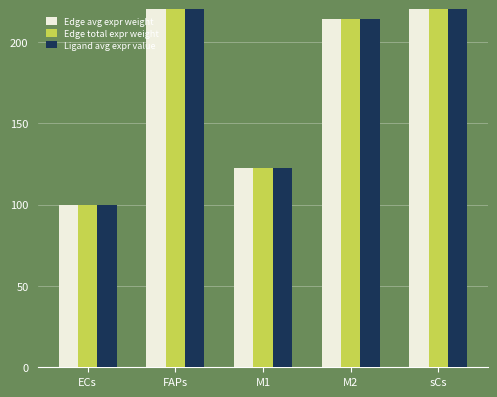

What is the difference between the Edge total expr weight values at FAPs and ECs?

917.2